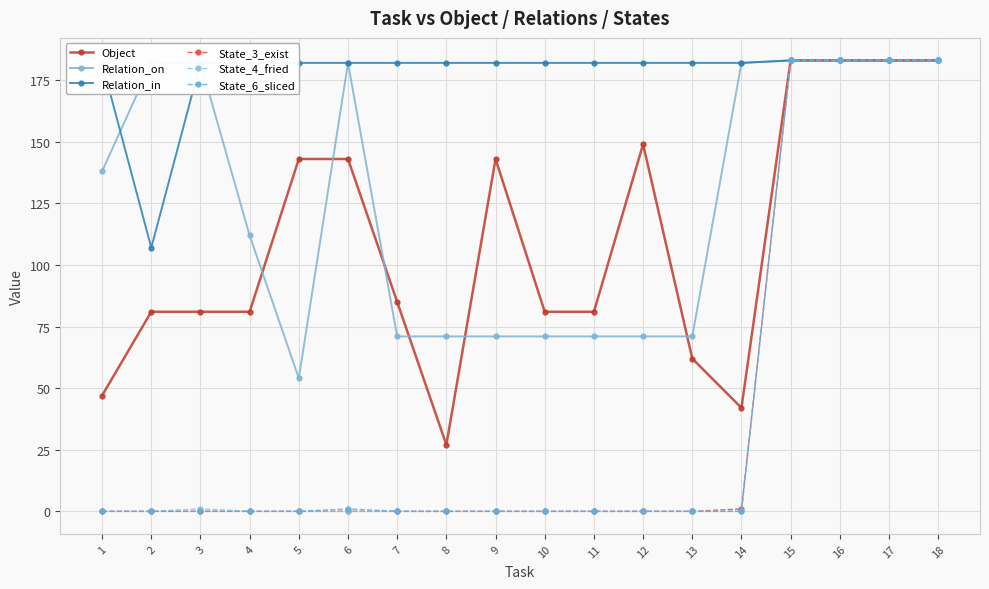

The value of Relation_on at 15 is 183. True or false?

True